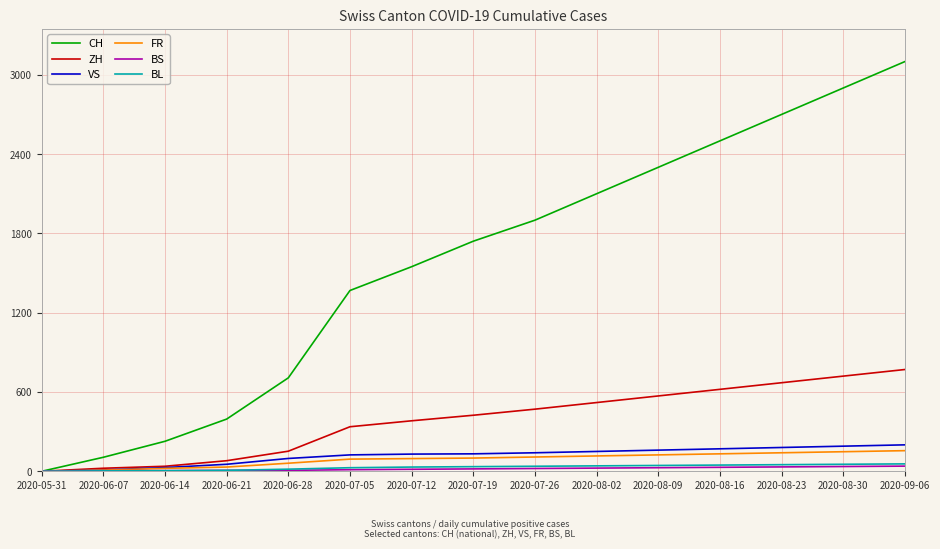

At which label does CH reach its peak?

2020-09-06